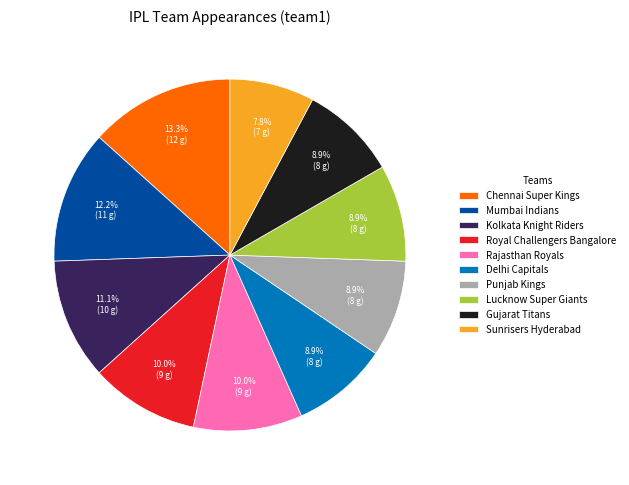

Do Mumbai Indians and Punjab Kings together represent more than half of the pie?

No